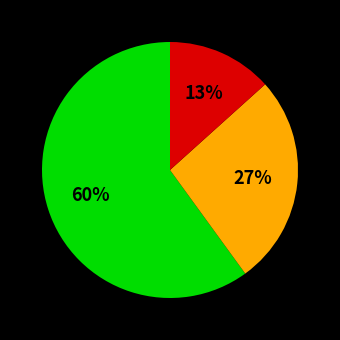

How many segments does this pie chart have?

3